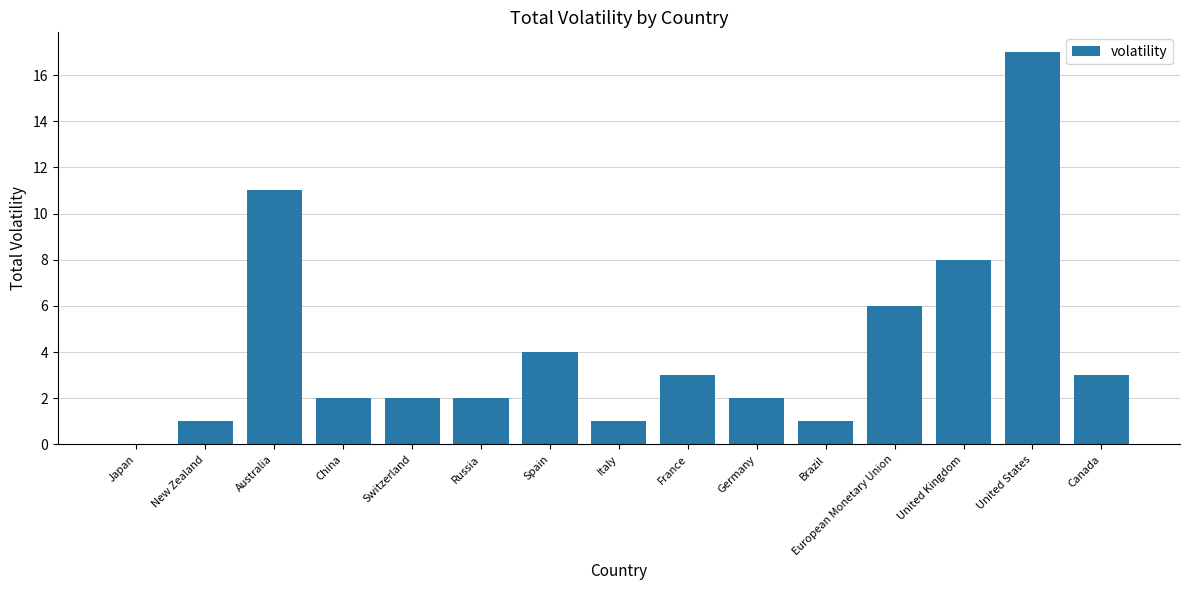

Reading left to right, list all the values displayed in this chart.

0	1	11	2	2	2	4	1	3	2	1	6	8	17	3